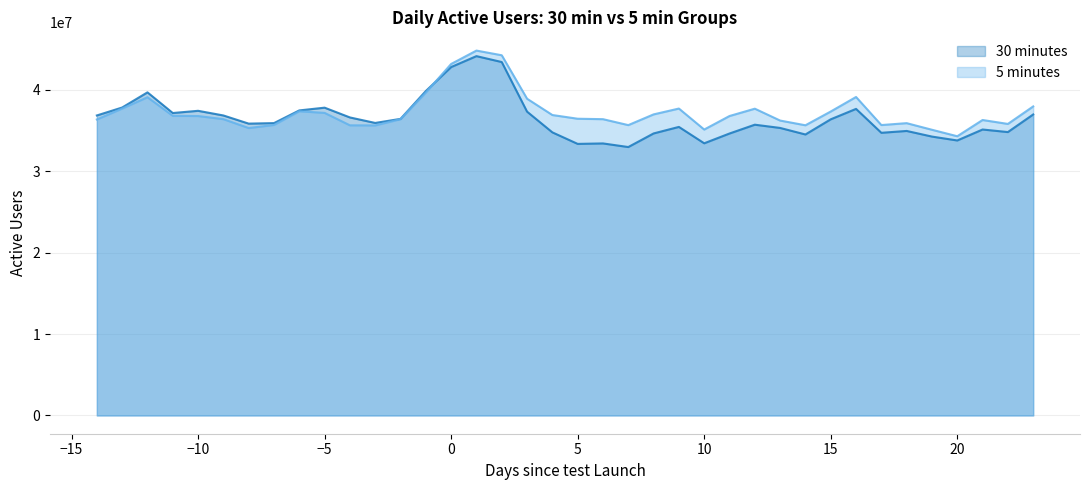

Rank the series by their maximum value, from lowest to highest.

30 minutes, 5 minutes